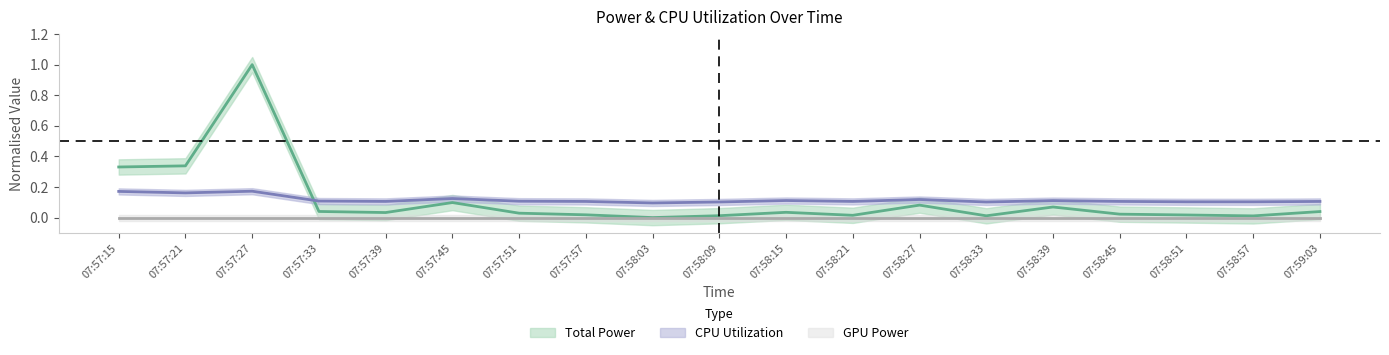

Which series has the largest total across all categories?

CPU Utilization